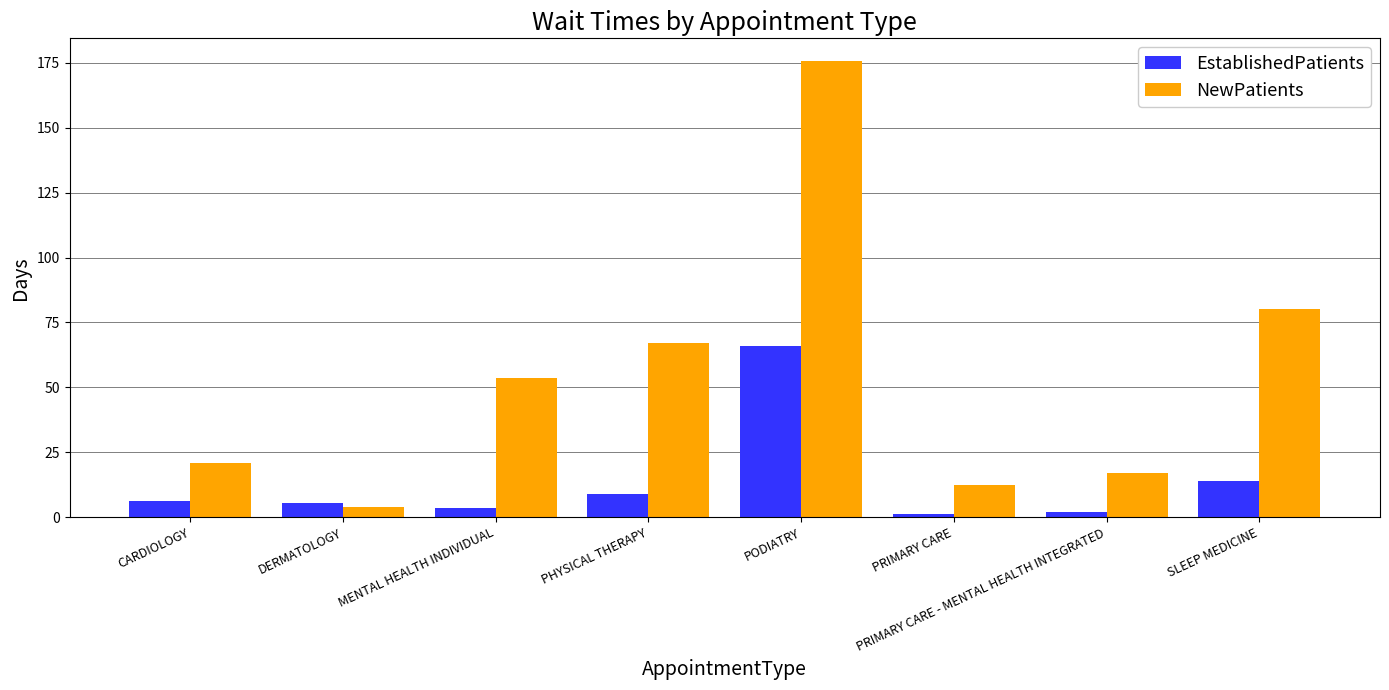

Which series has the widest spread of values?

NewPatients